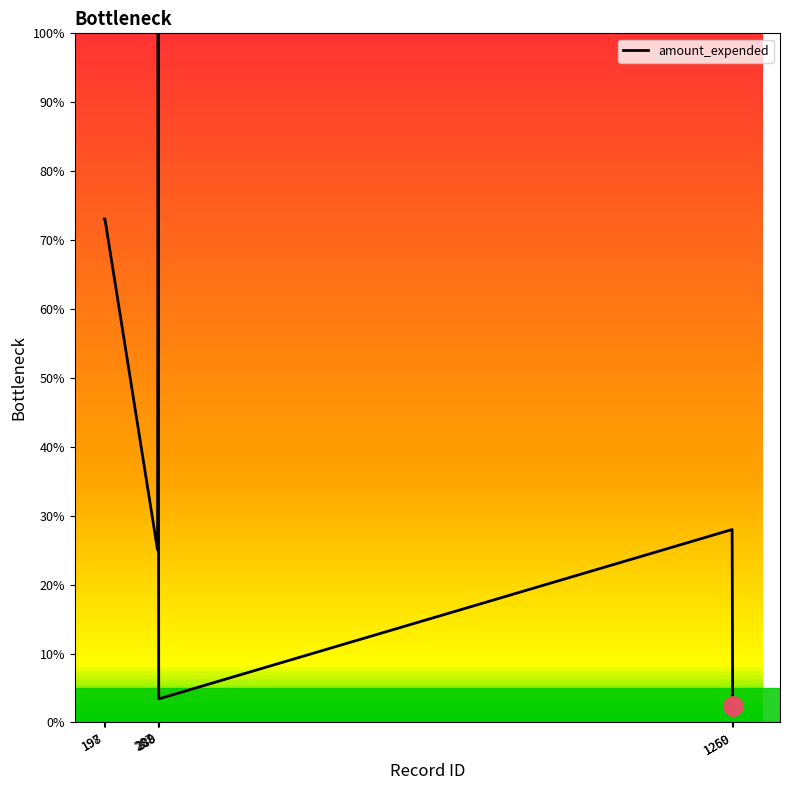

True or false: there are more than 0 points higher than both neighbors.

True